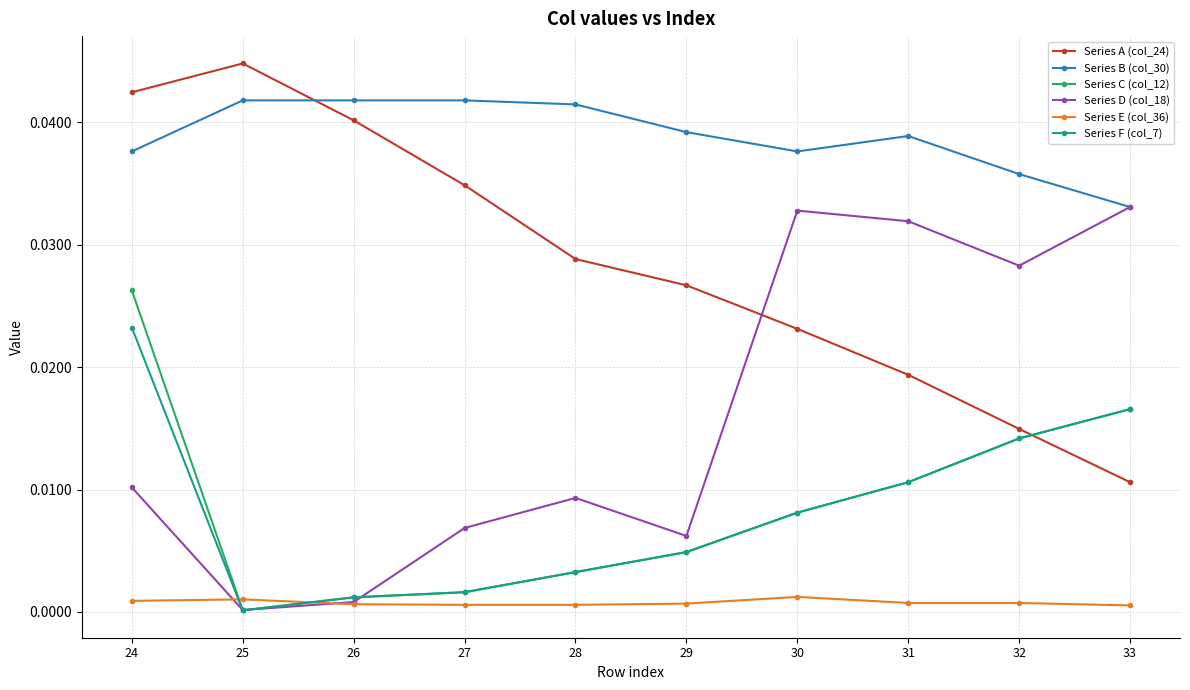

The value of Series B (col_30) at 26 is 0.0. True or false?

True